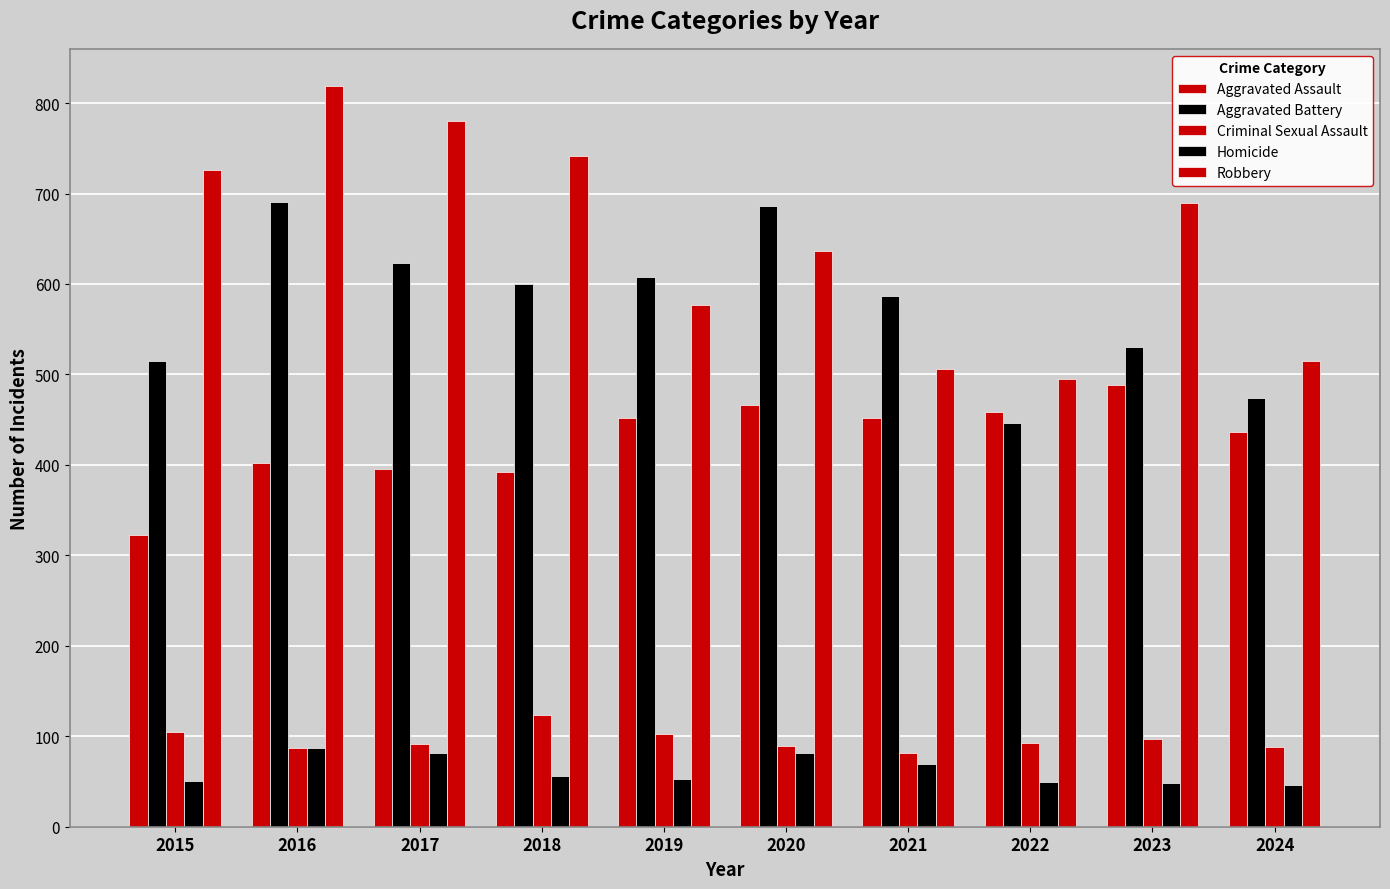

List the series in order of their peak value, lowest first.

Homicide, Criminal Sexual Assault, Aggravated Assault, Aggravated Battery, Robbery